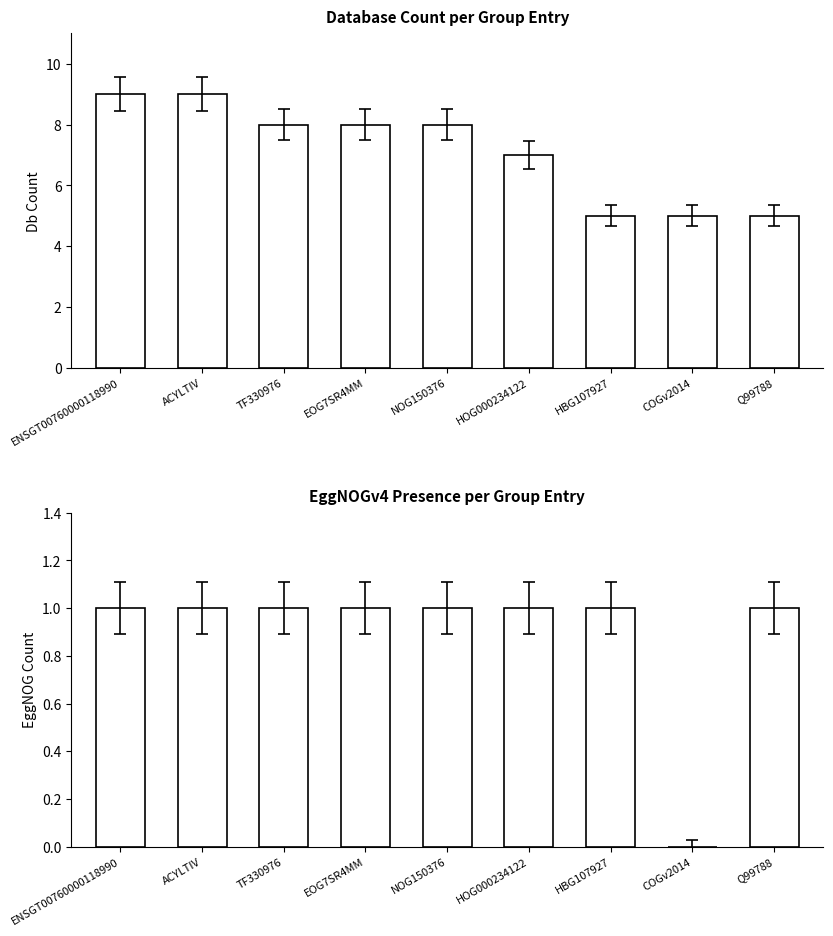

Reading right to left, transcribe all the data shown in this chart.

Db_count: Q99788=5	COGv2014=5	HBG107927=5	HOG000234122=7	NOG150376=8	EOG7SR4MM=8	TF330976=8	ACYLTIV=9	ENSGT00760000118990=9
EggNOGv4: Q99788=1	COGv2014=0	HBG107927=1	HOG000234122=1	NOG150376=1	EOG7SR4MM=1	TF330976=1	ACYLTIV=1	ENSGT00760000118990=1